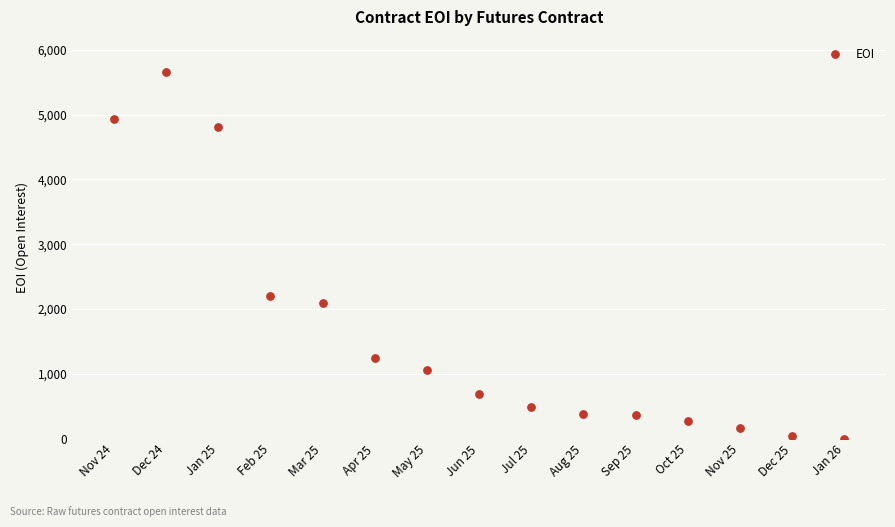

What Y value in the scatter plot is closest to 2831?

2203